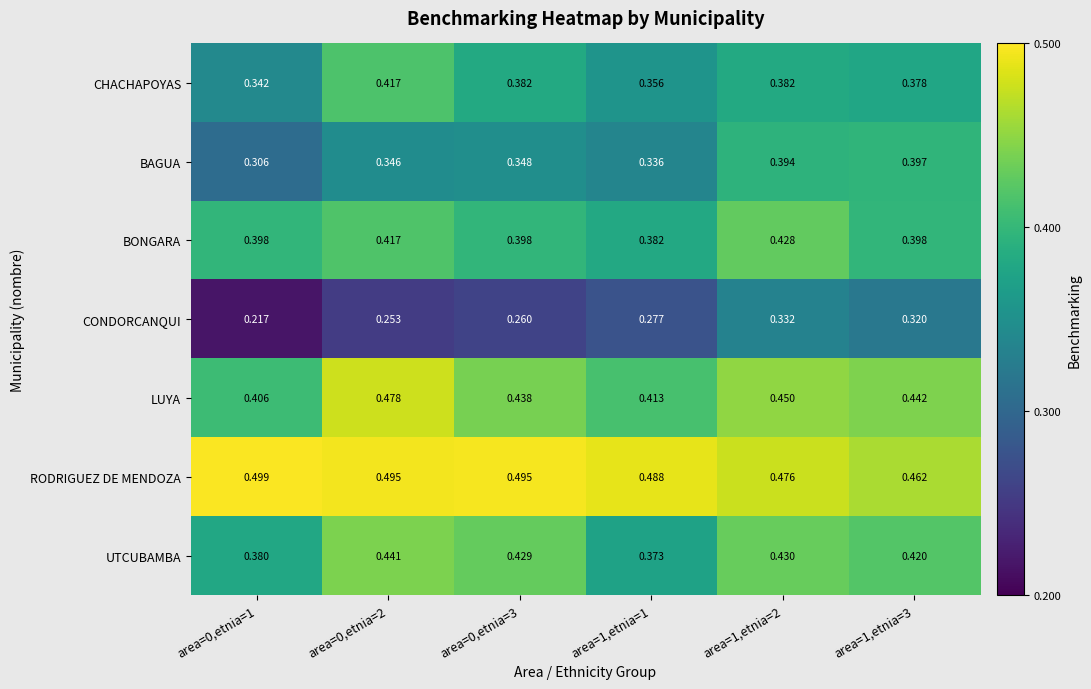

Which series has the largest range (max minus min)?

CONDORCANQUI